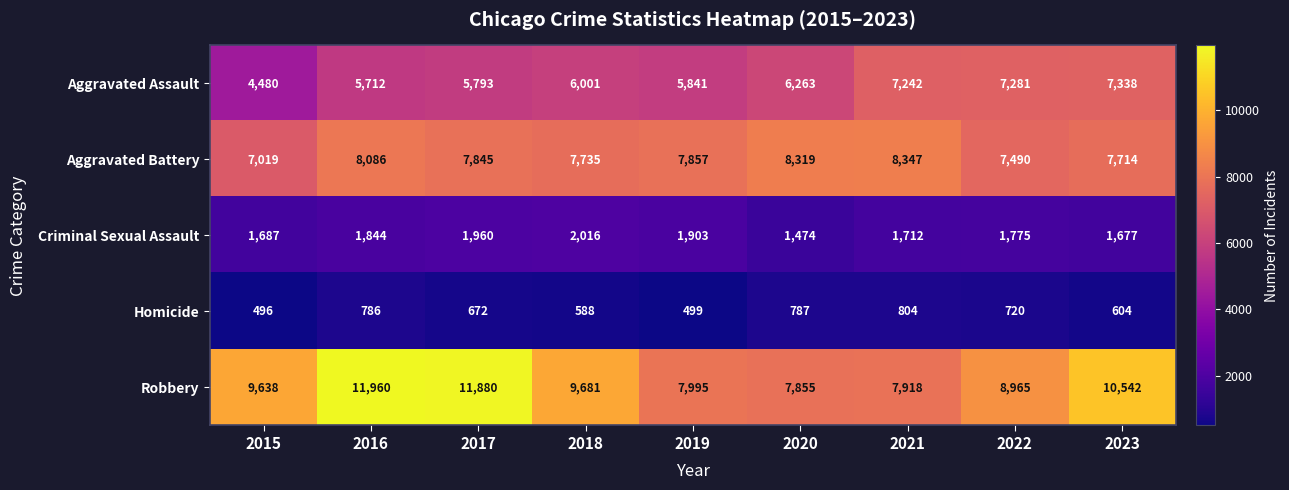

Where does the Criminal Sexual Assault series first go above 1775?

2016